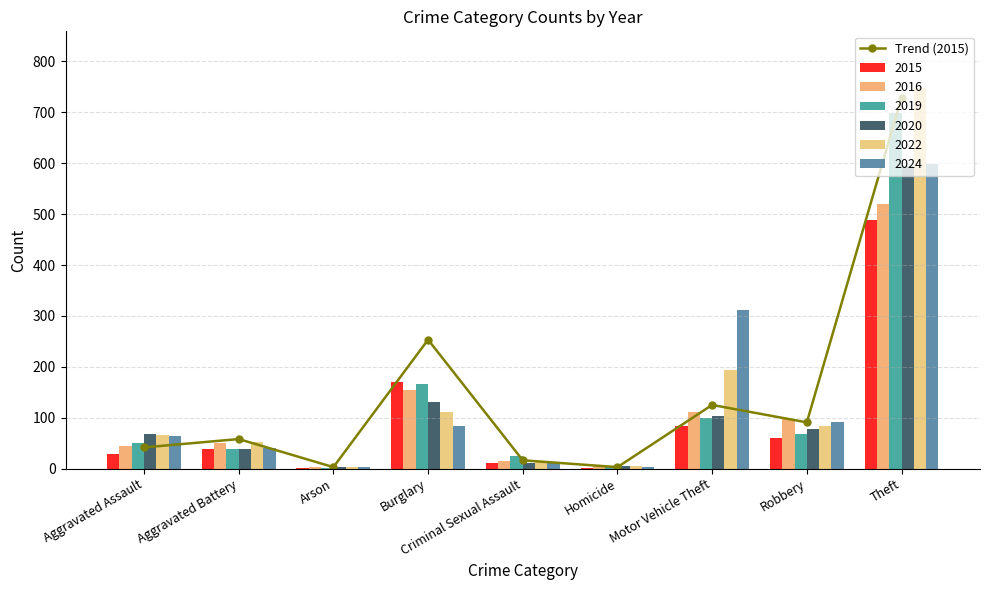

Read the value at Homicide.

3.0